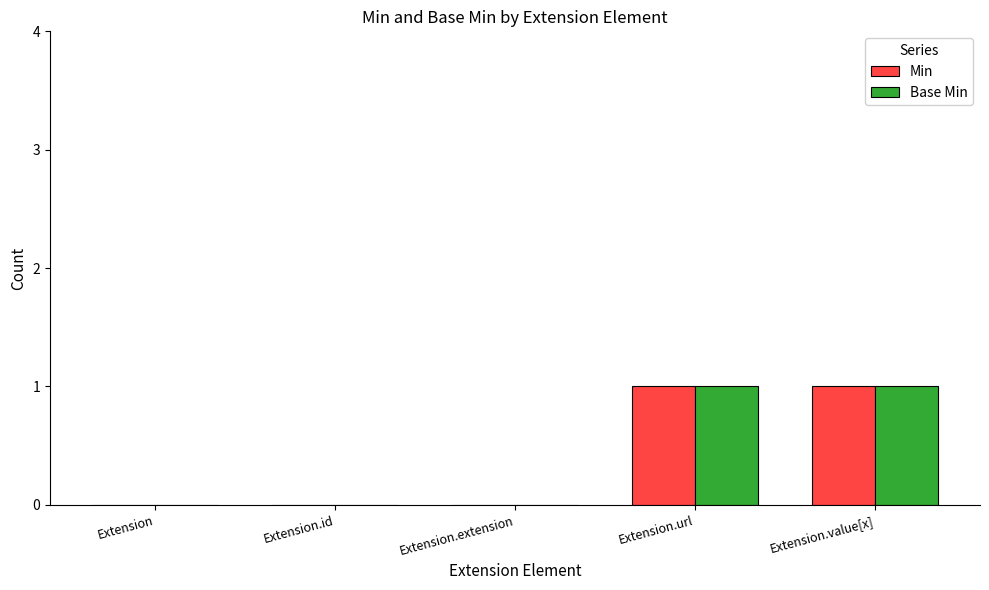

True or false: Min has a value of 1 at Extension.extension.

False